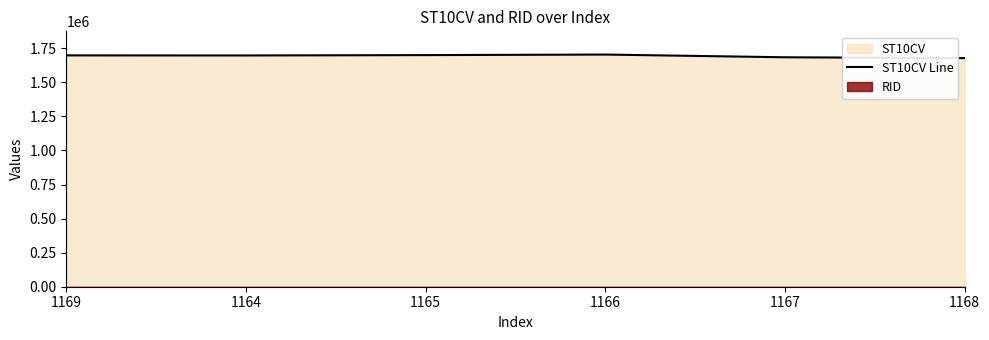

At which label is the value closest to 1690950?

1164